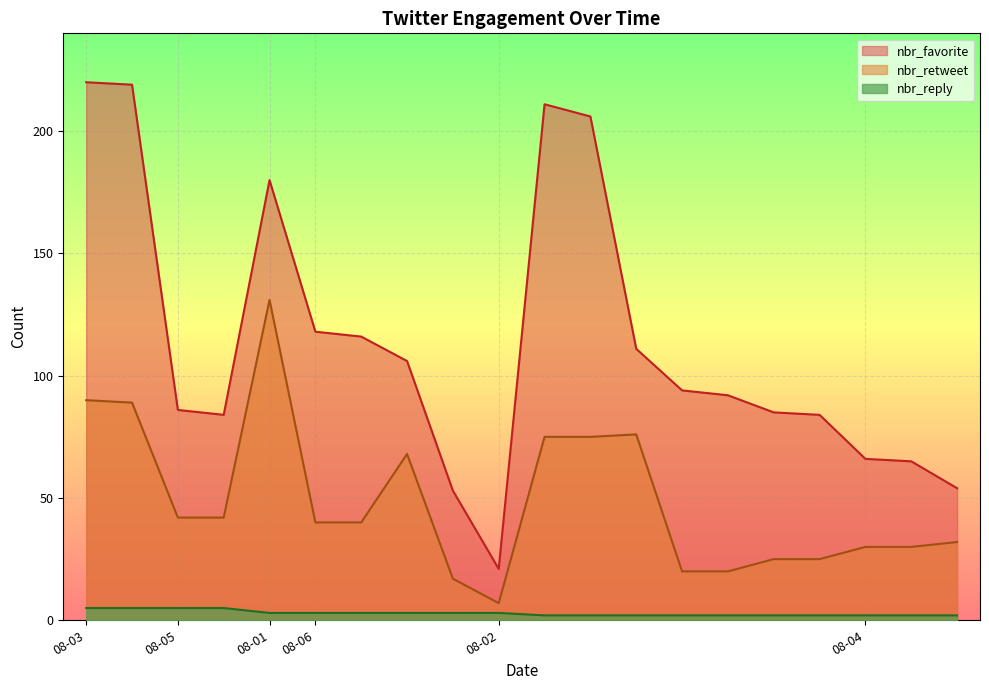

List the series in order of their overall mean, lowest first.

nbr_reply, nbr_retweet, nbr_favorite